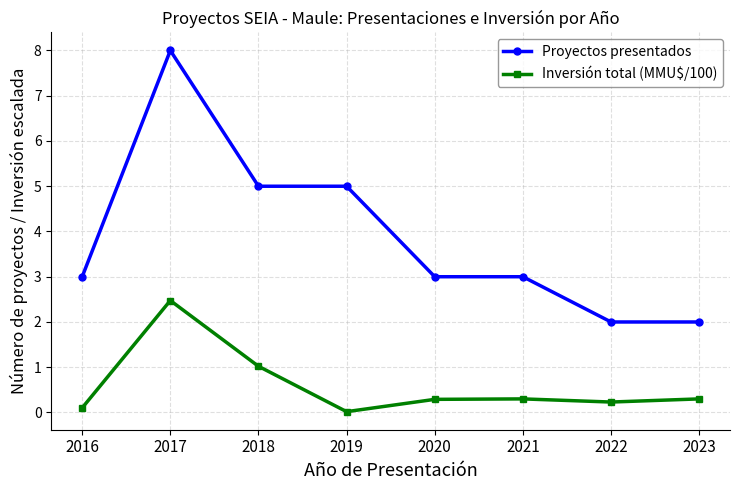

True or false: Proyectos presentados has a value of 0.8 at 2021.

False